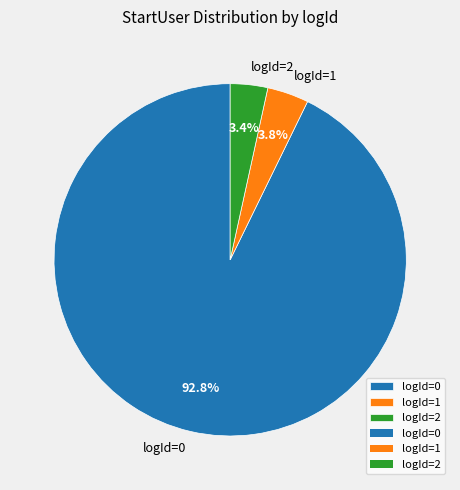

How much of the chart is everything except logId=2?

96.6%